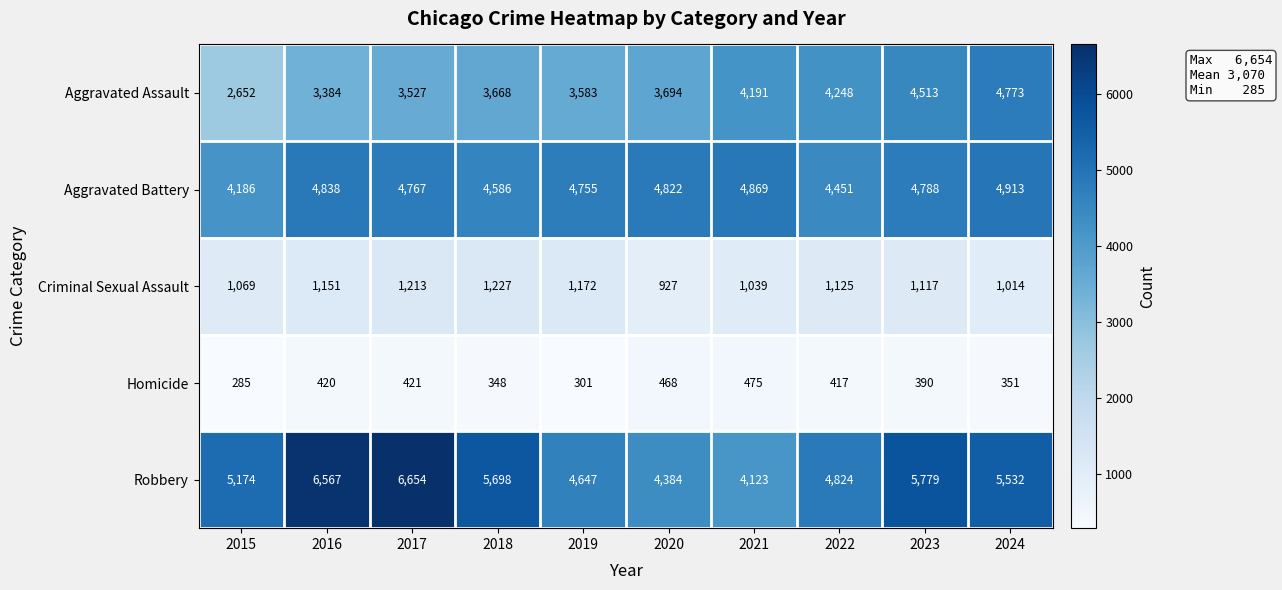

Between 2020 and 2021, which series saw the biggest shift?

Aggravated Assault